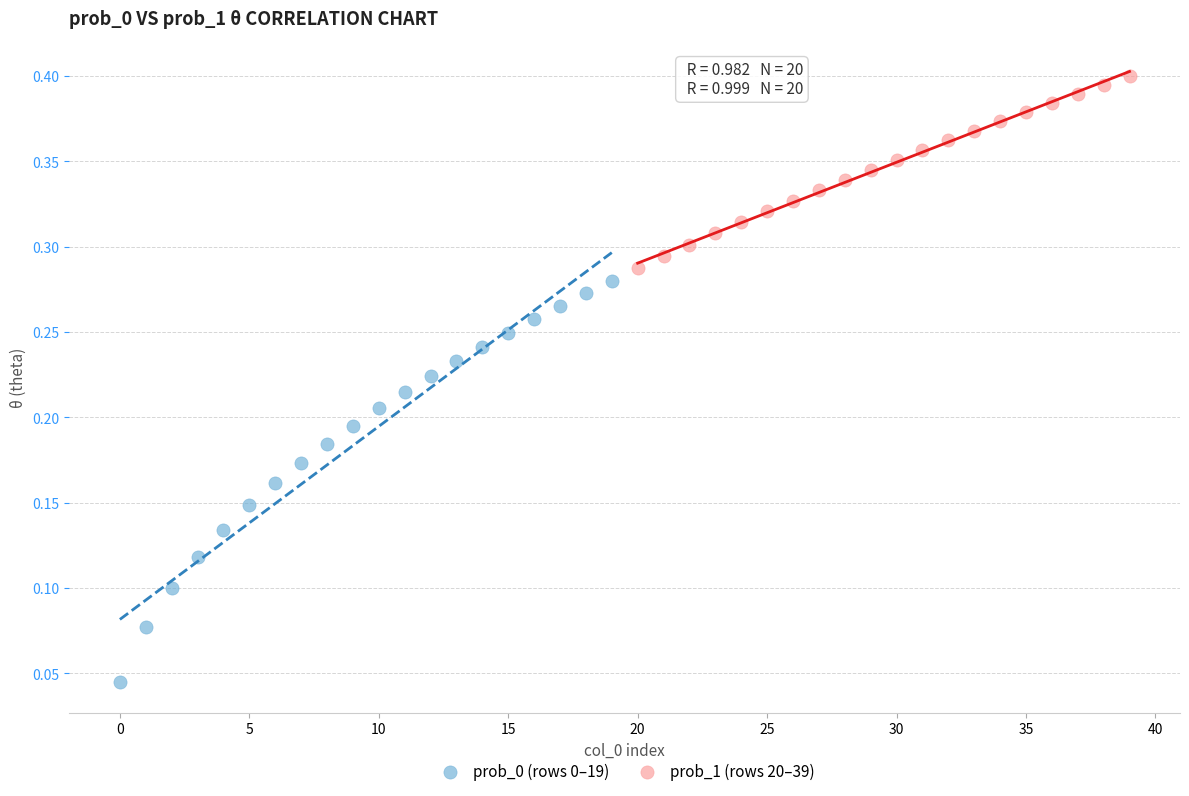

Which series reaches the maximum Y coordinate?

prob_1 (rows 20–39)